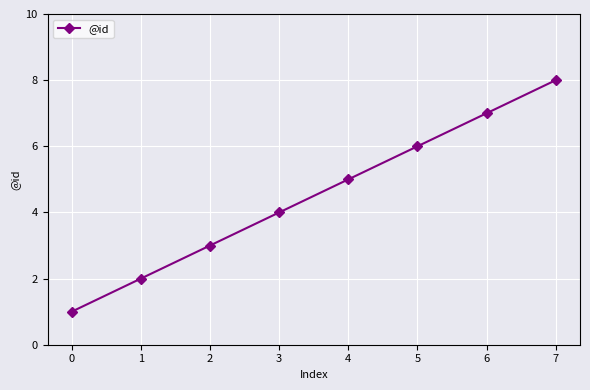

The value at 0 is 2. True or false?

False